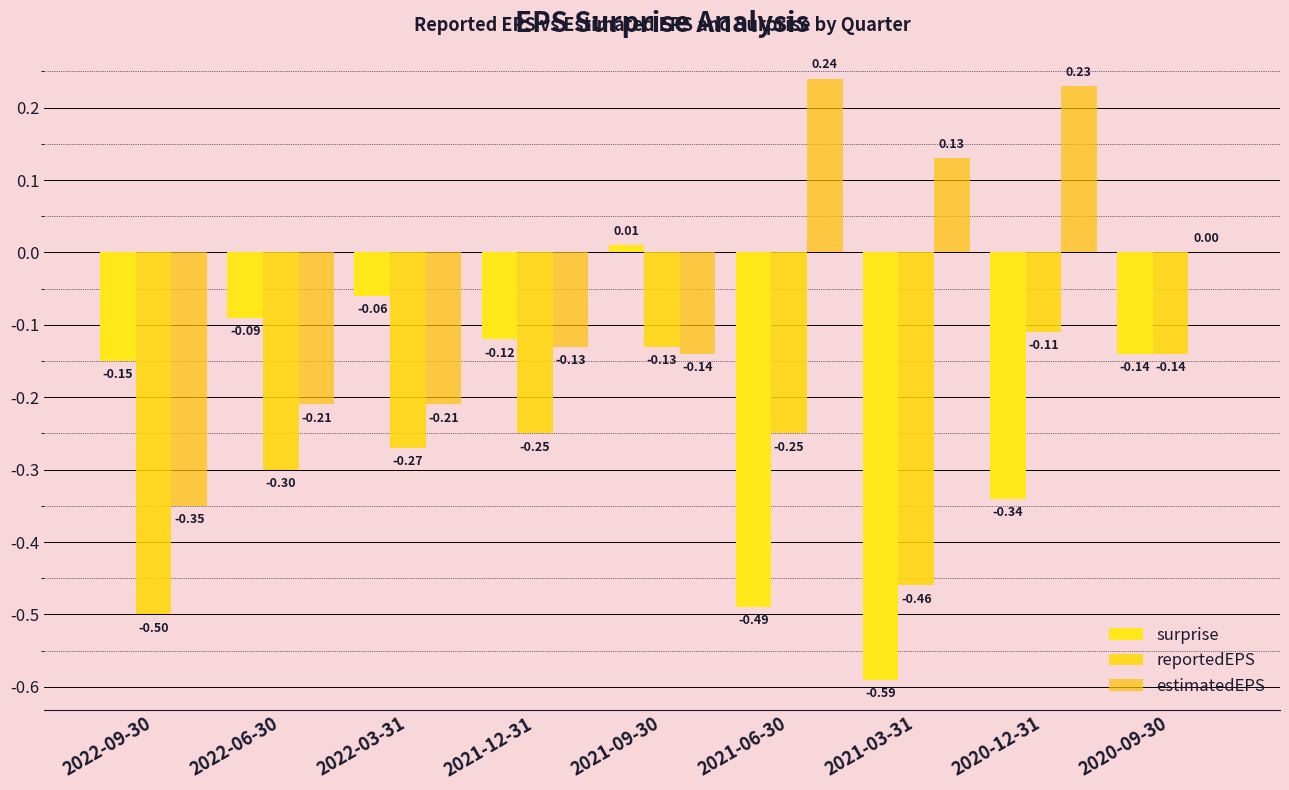

What are all the series names shown in the legend?

surprise, reportedEPS, estimatedEPS